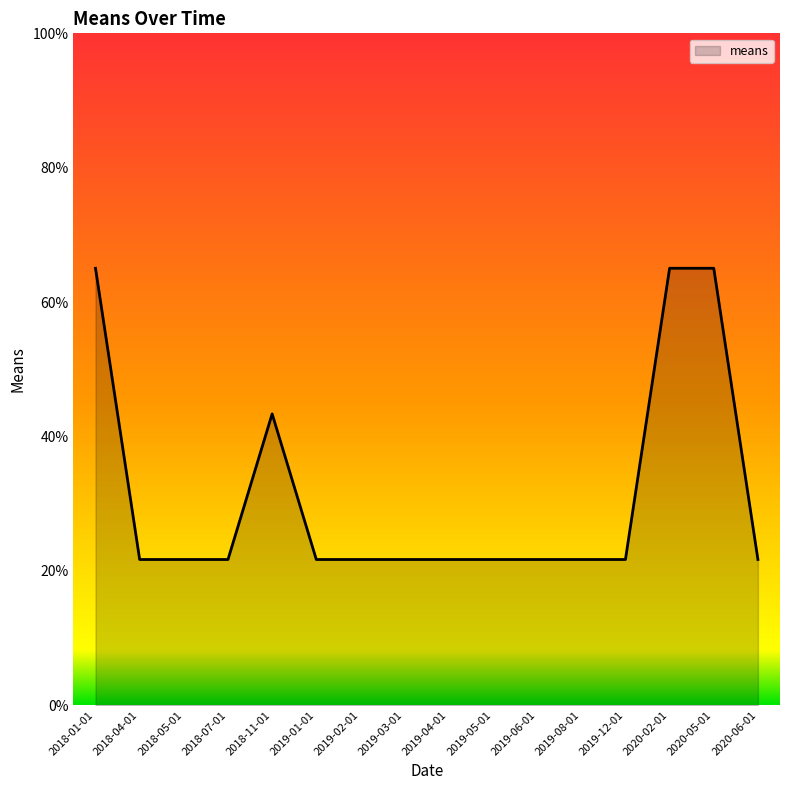

What is the difference between the maximum and minimum values?

43.4